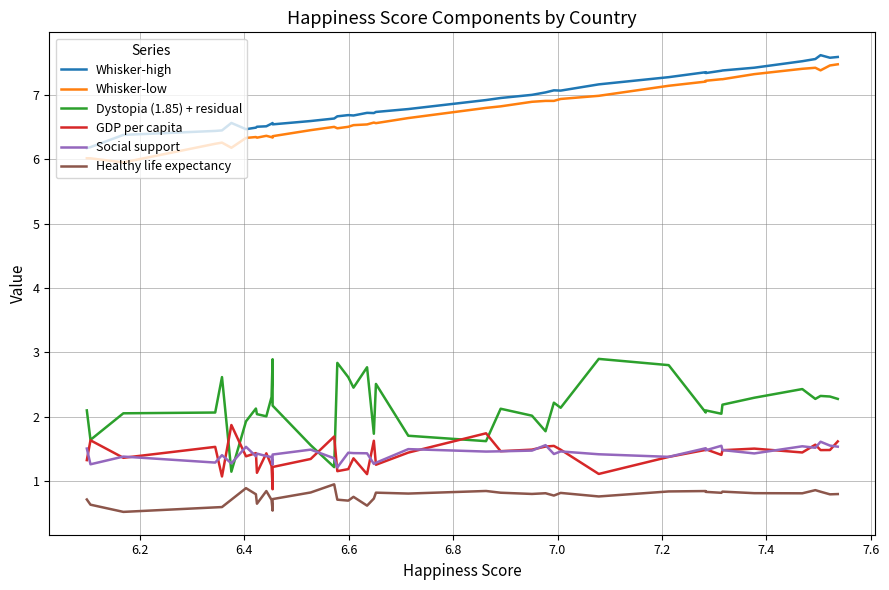

Which series has the largest range (max minus min)?

Dystopia (1.85) + residual